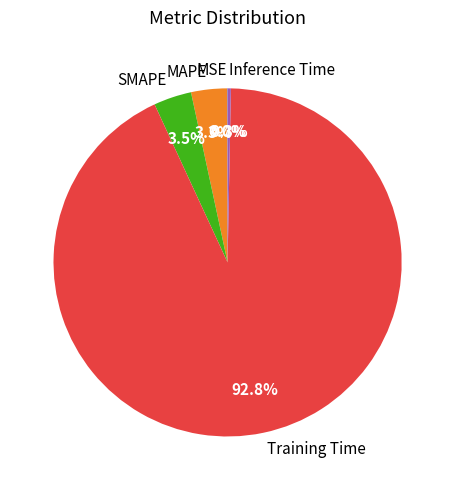

Which slice is the largest?

Training Time